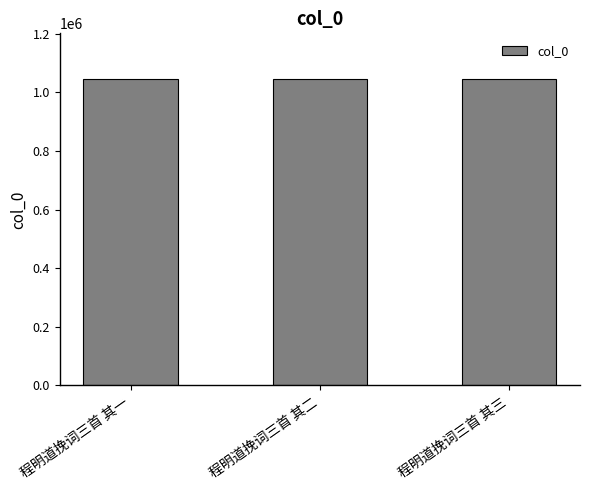

How many values are below 1044566?

1